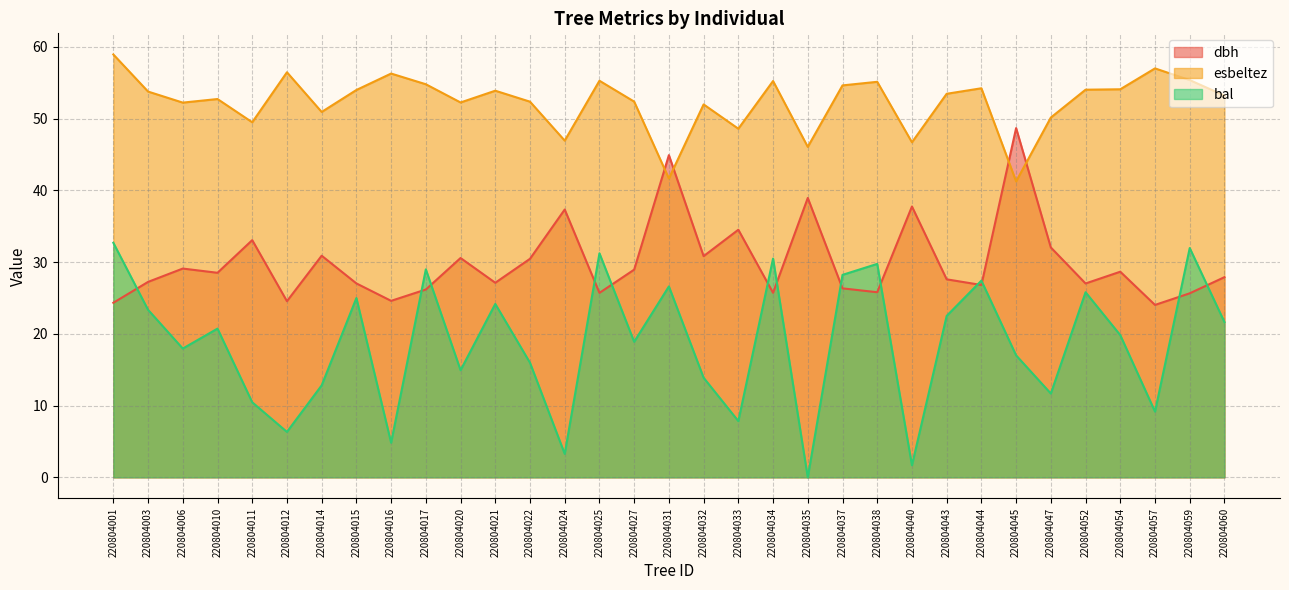

At which label does dbh reach its peak?

220804045